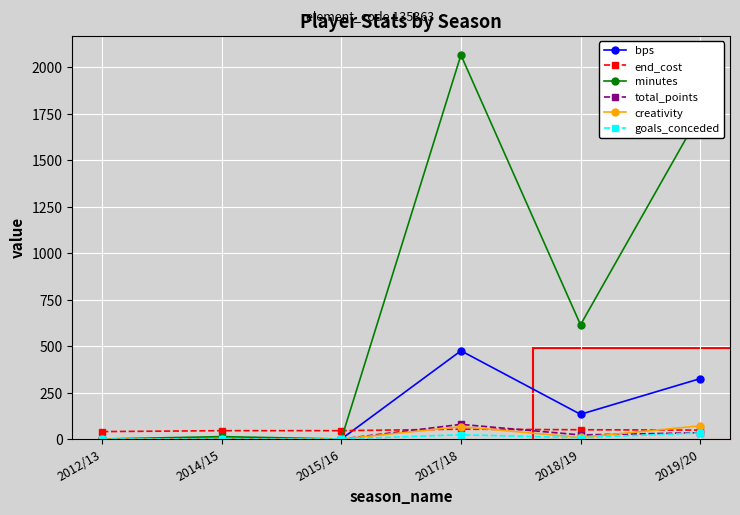

Where does the total_points series first go above 22?

2017/18